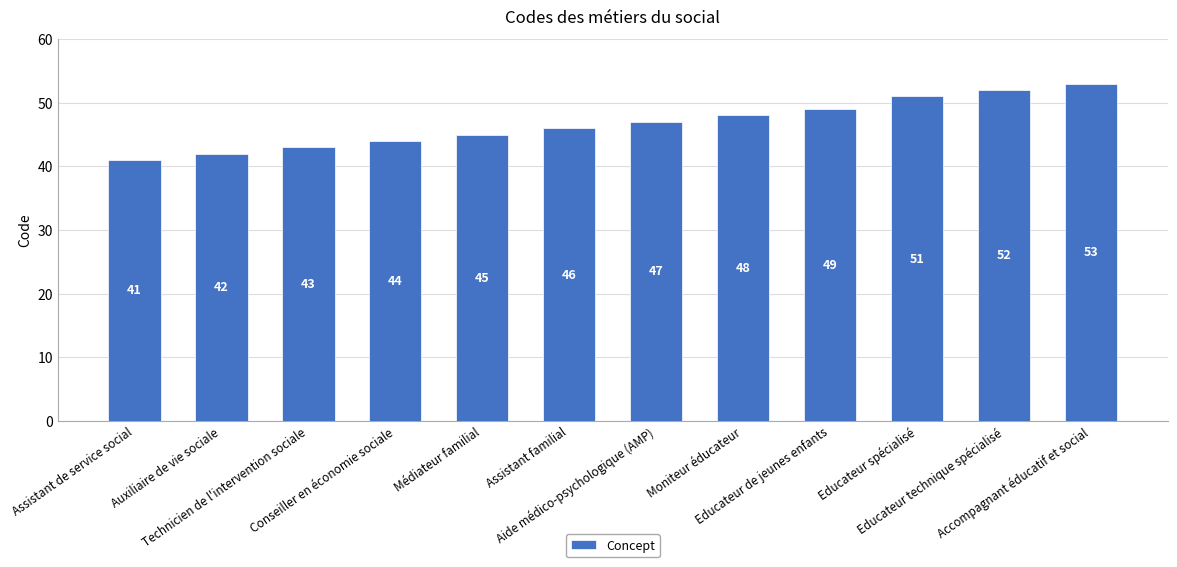

What is the maximum value shown in the chart?

53